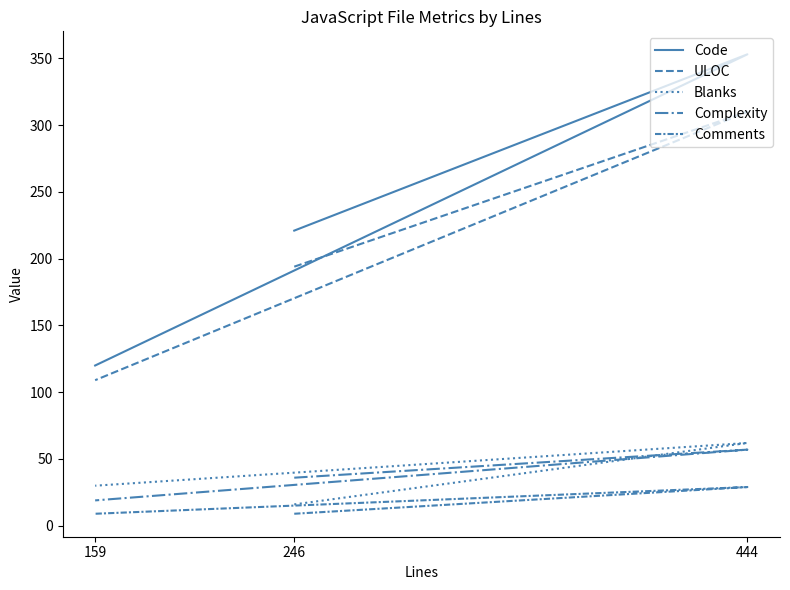

Which series has the largest range (max minus min)?

Code